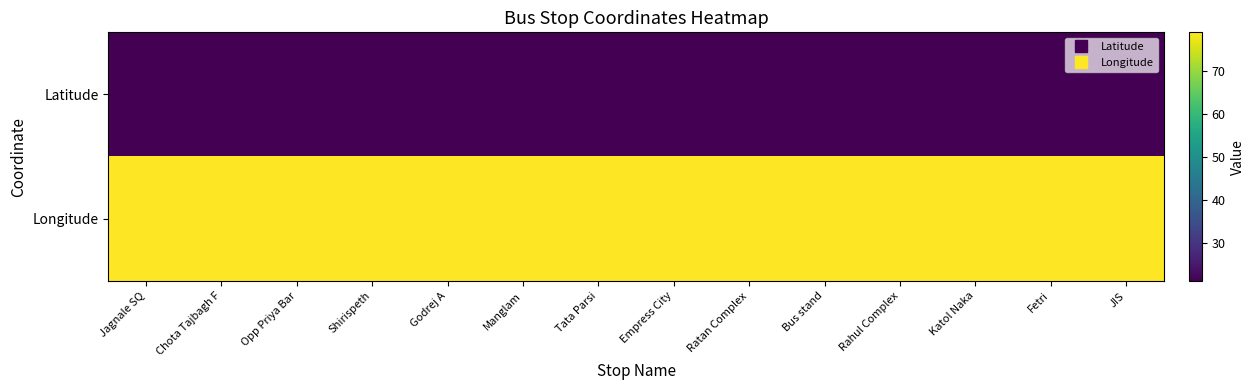

At JIS, list the series in order from largest to smallest.

Longitude, Latitude